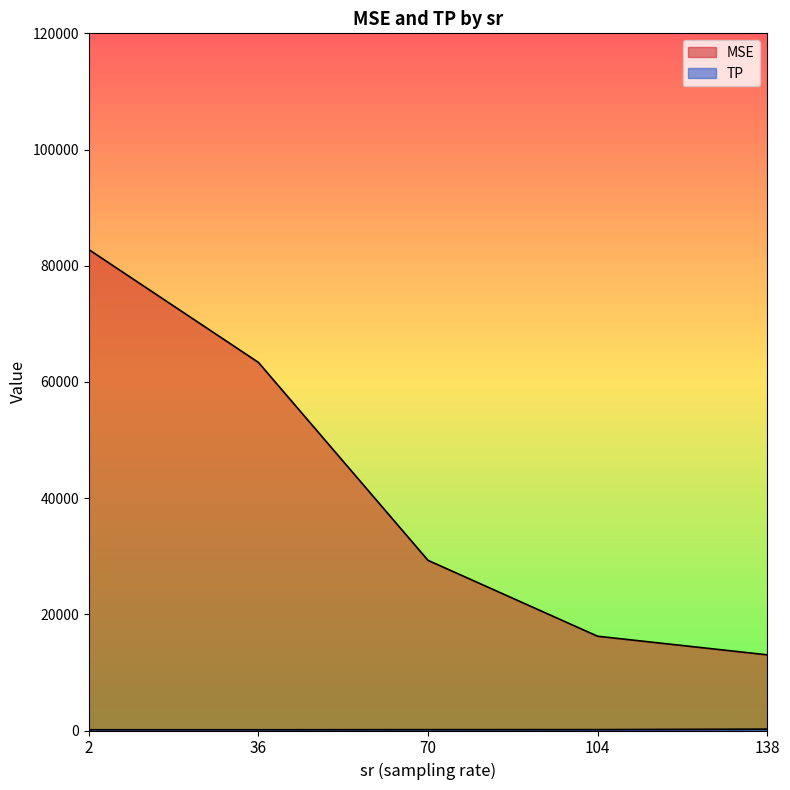

True or false: TP and MSE cross at least once.

False